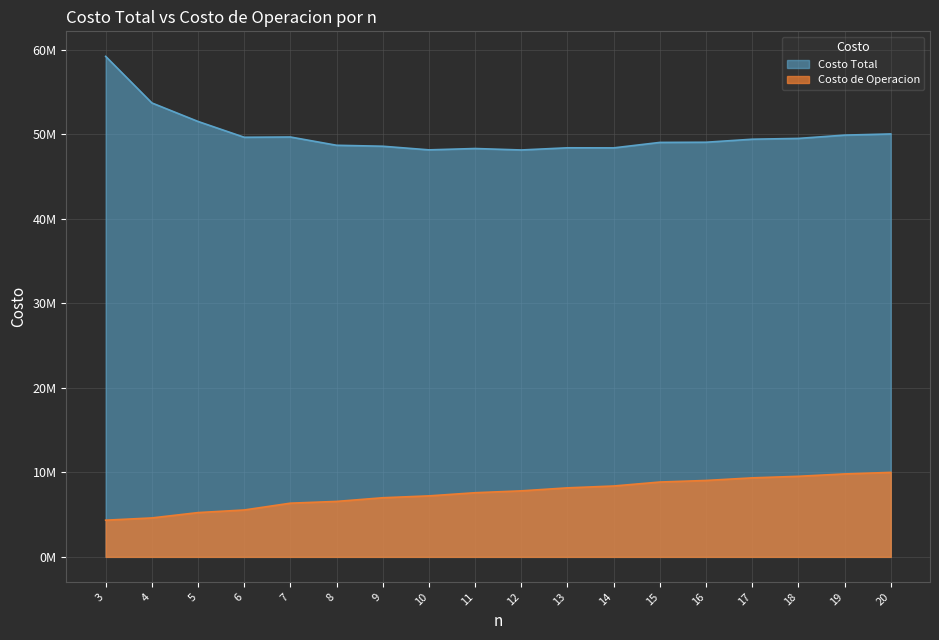

At how many categories does at least one series exceed 36492579?

18